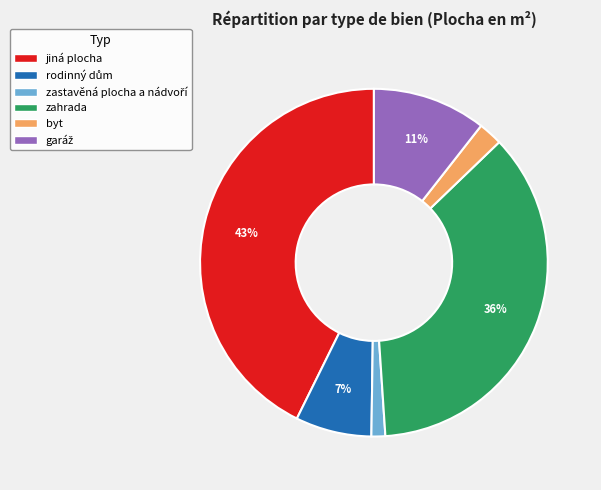

Which category has the biggest portion of the pie?

jiná plocha